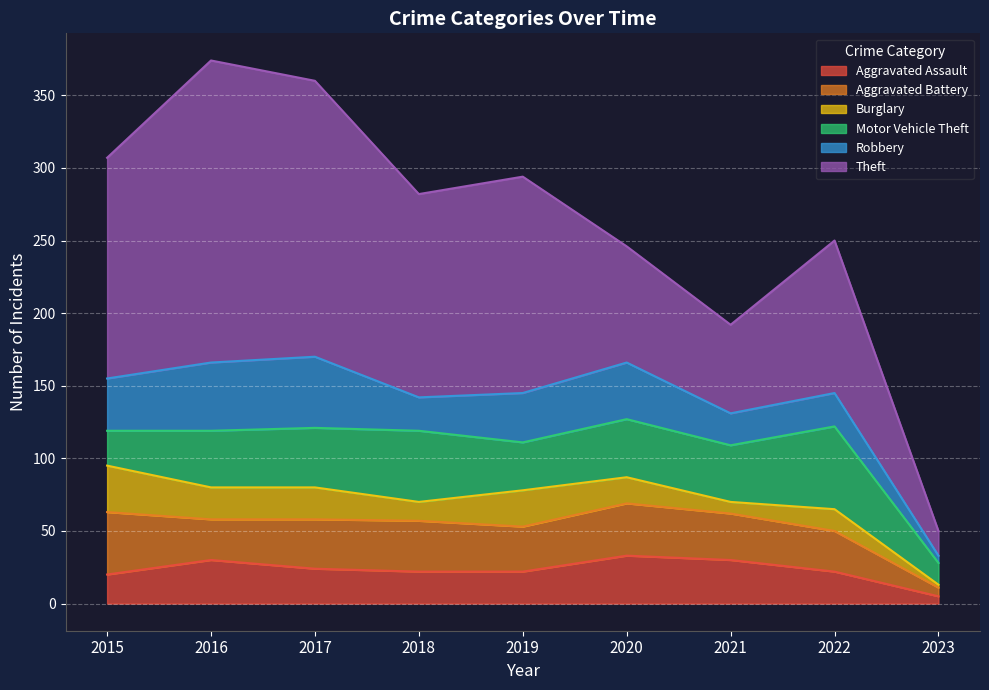

Between which two adjacent categories do Burglary and Aggravated Assault first intersect?

2015 and 2016